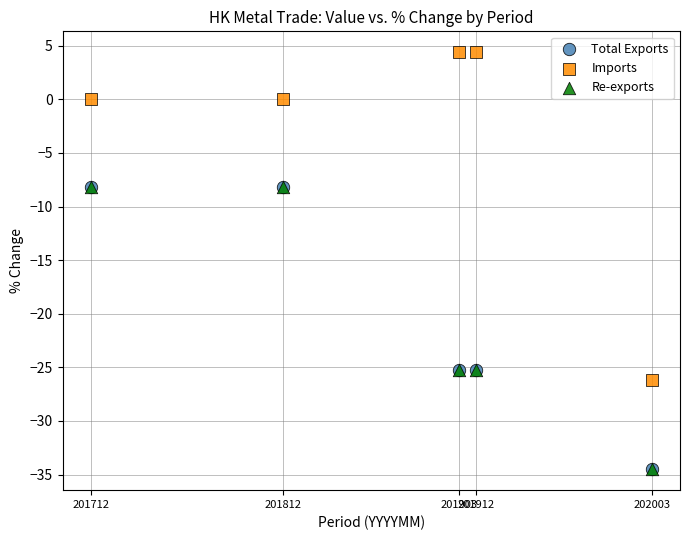

What are all the series names shown in the legend?

Total Exports, Imports, Re-exports